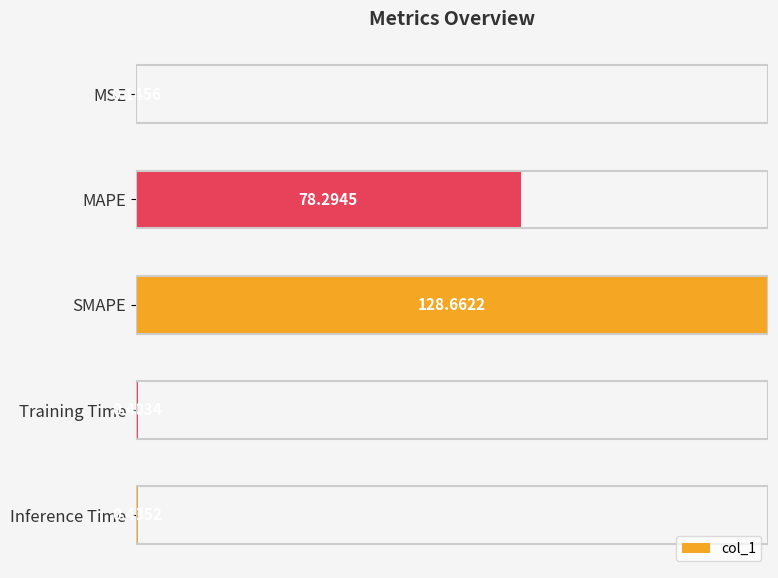

What is the change in value from SMAPE to Inference Time?

-128.2